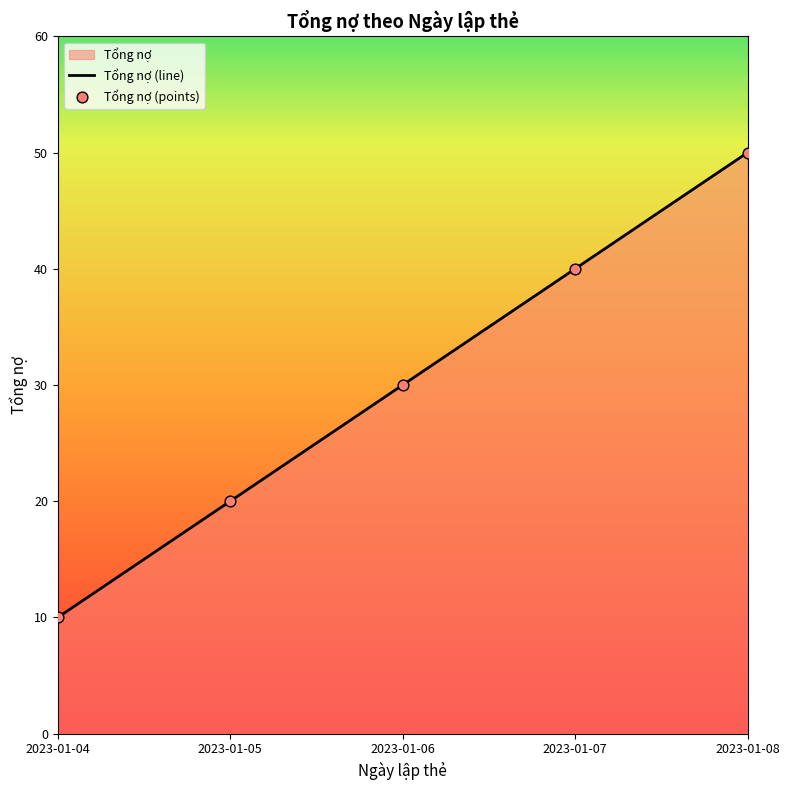

Which has a higher value, 2023-01-05 or 2023-01-04?

2023-01-05